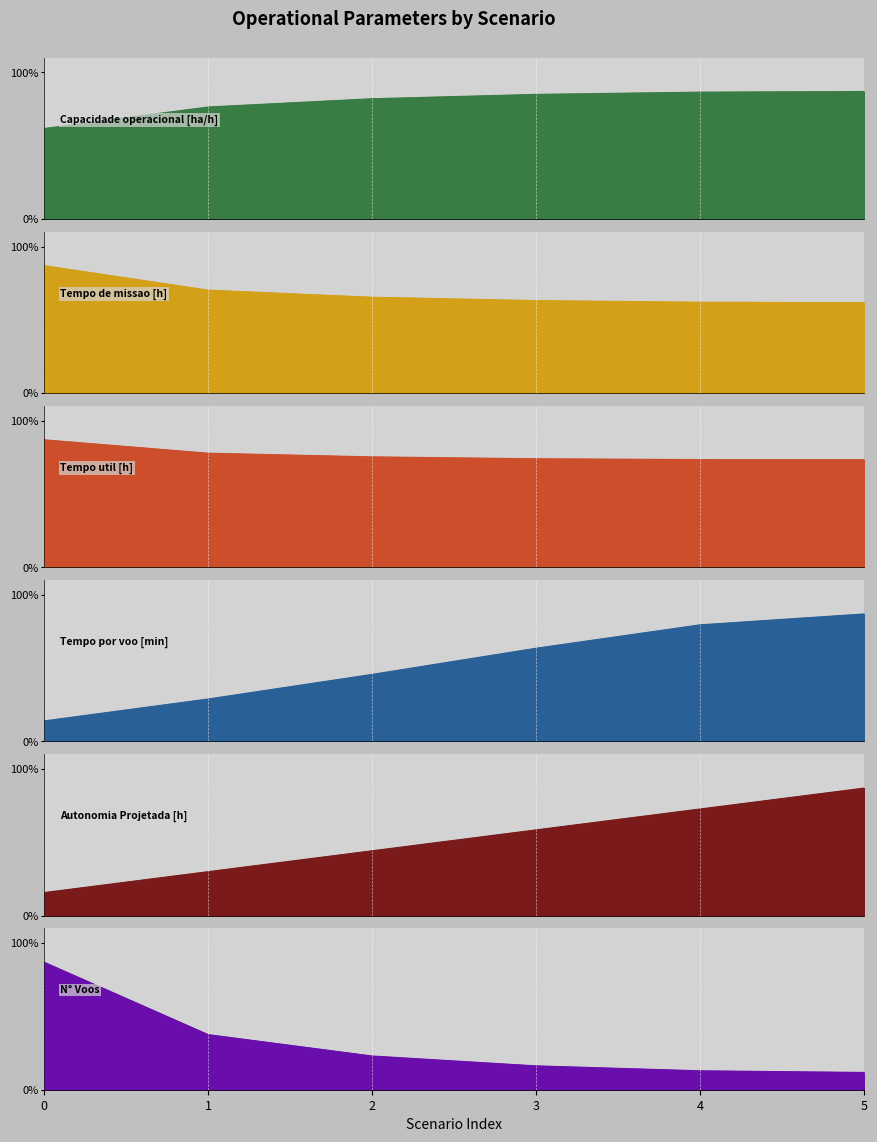

What is the difference between the highest and lowest values at 1?

48.9